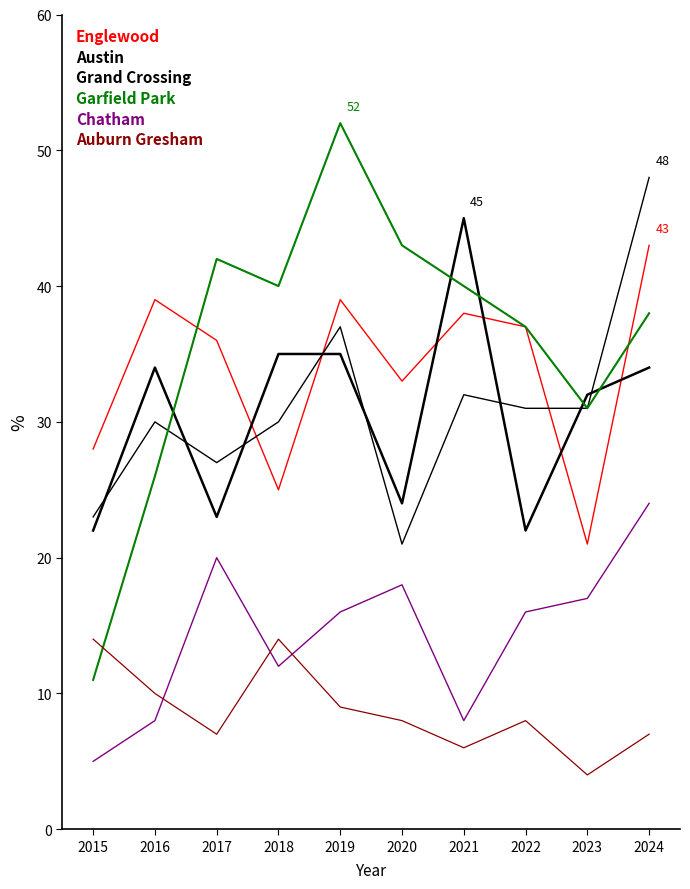

Does the chart have visible grid lines?

No